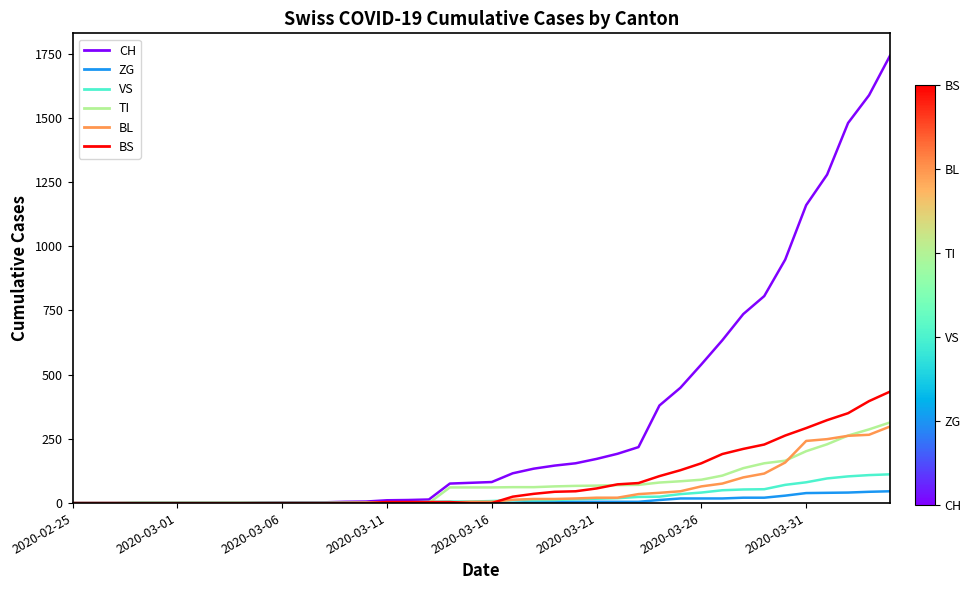

Which series has the largest range (max minus min)?

CH